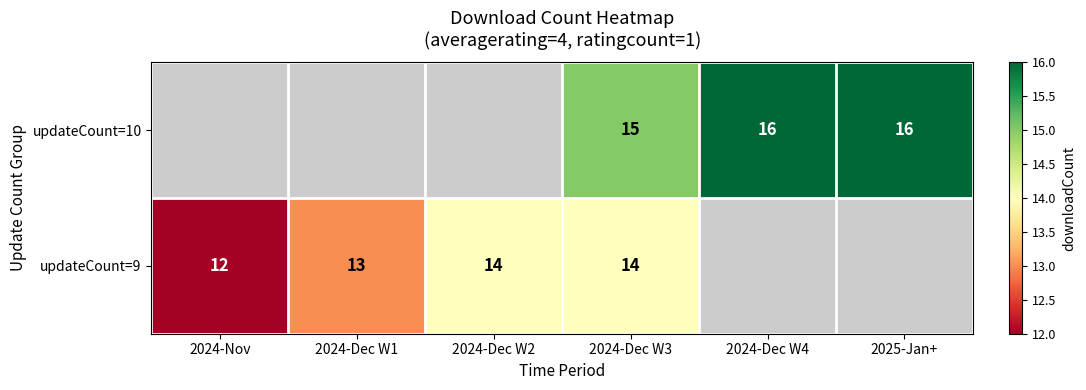

Is the value of updateCount=10 at 2024-Dec W3 greater than the value of updateCount=9 at 2024-Dec W3?

Yes